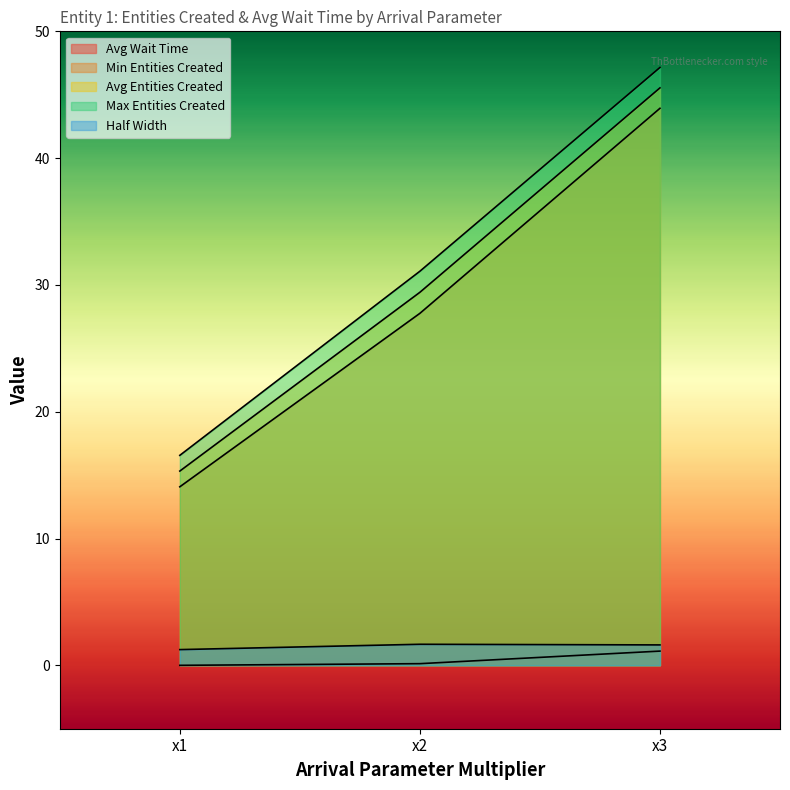

What is the highest value of the Min Entities Created series?

43.9